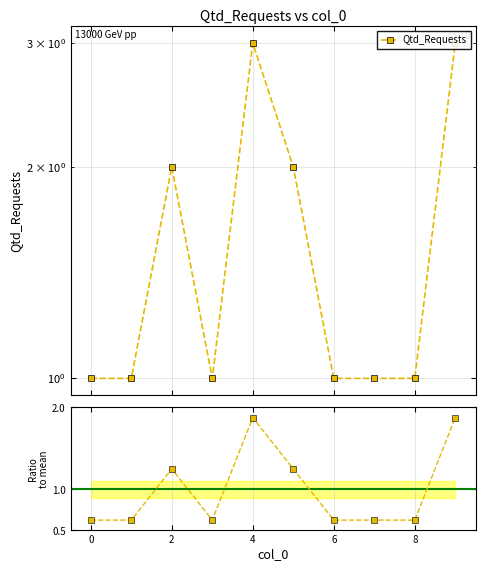

What is the label of the 10th point from the left?

9